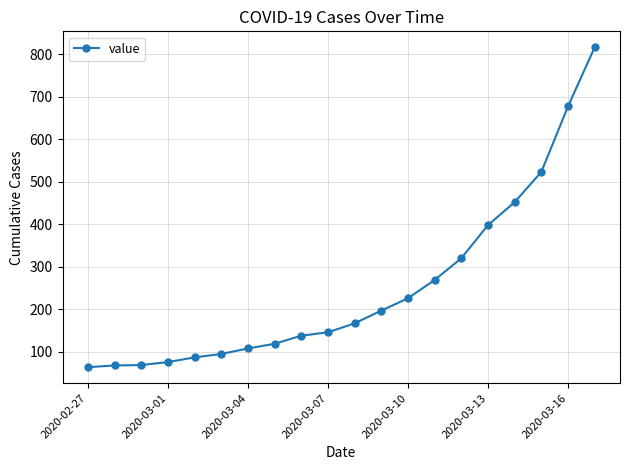

What is the difference between the maximum and minimum values?

752